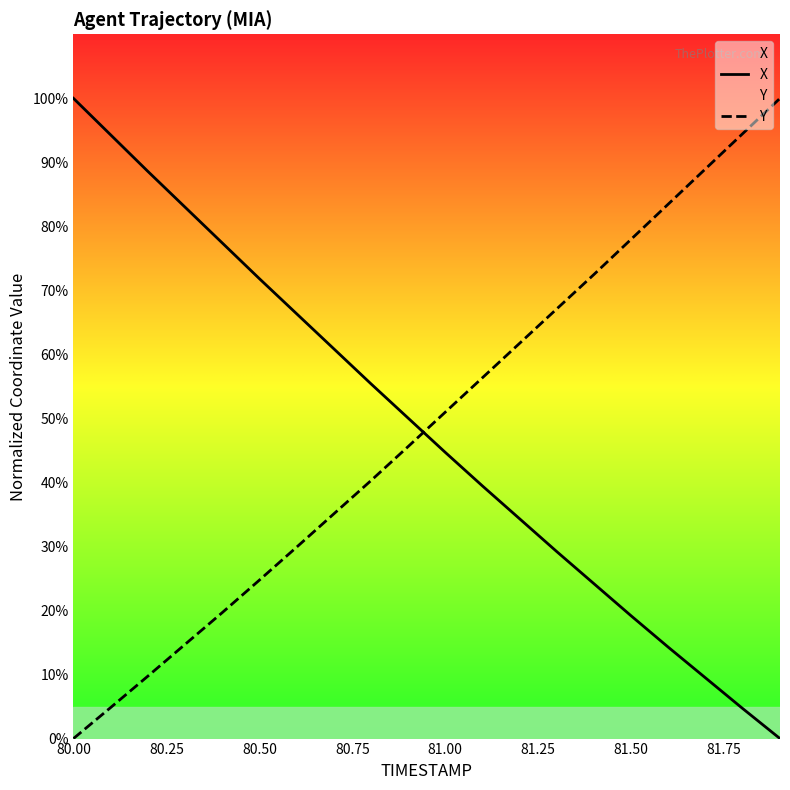

Rank the series at 81.00 from lowest to highest value.

X, Y